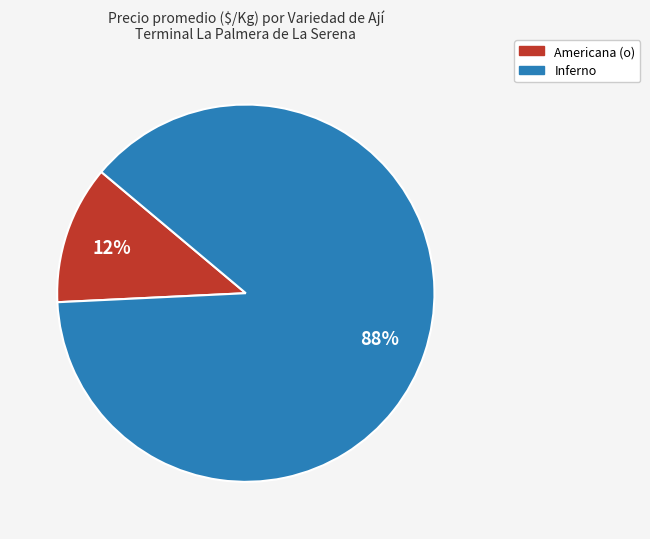

How many segments does this pie chart have?

2